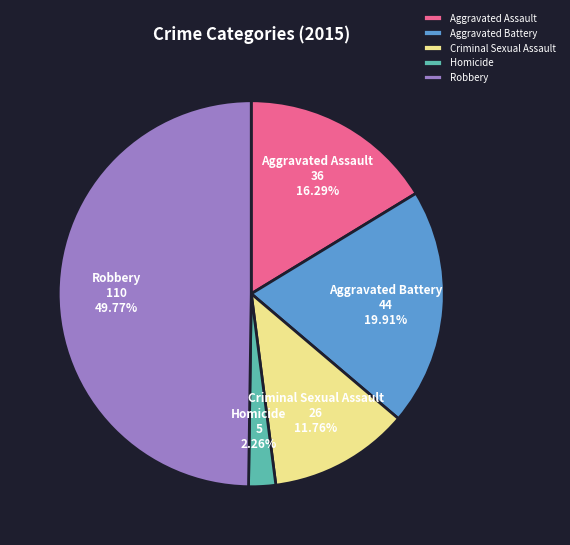

Rank the categories by value from lowest to highest.

Homicide, Criminal Sexual Assault, Aggravated Assault, Aggravated Battery, Robbery